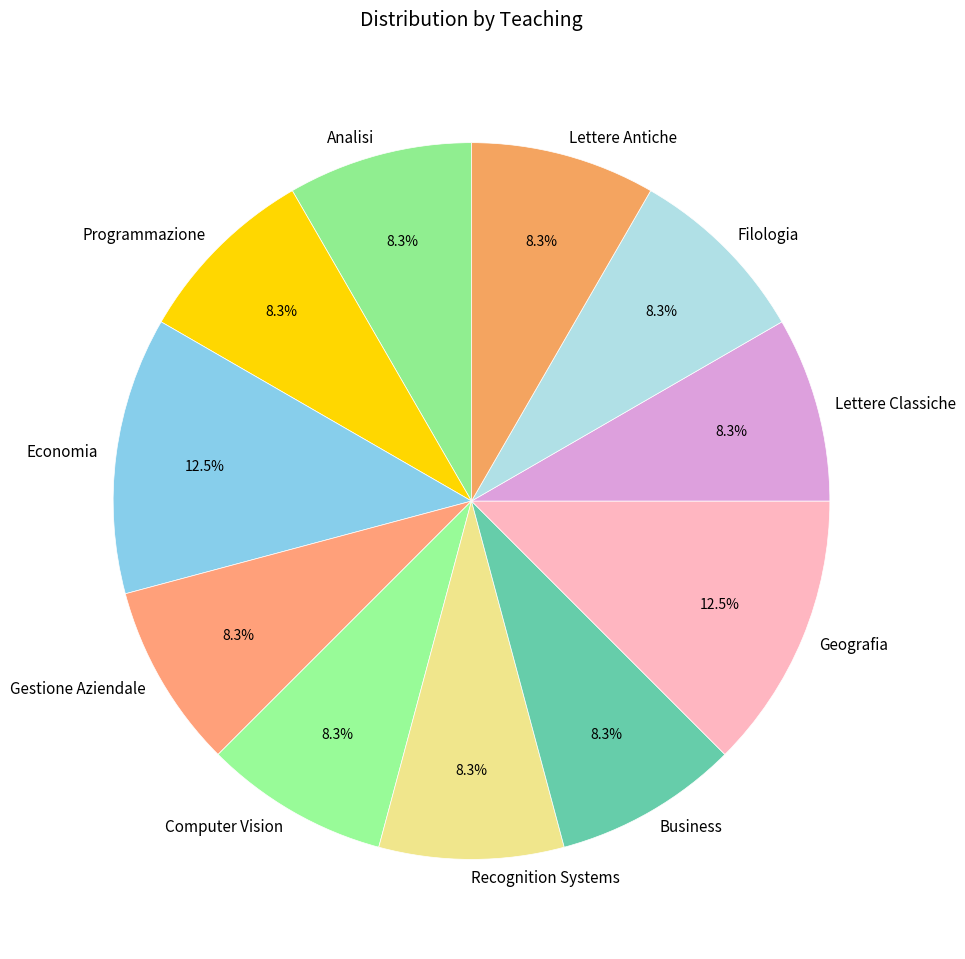

What portion of the pie excludes Business?

91.7%